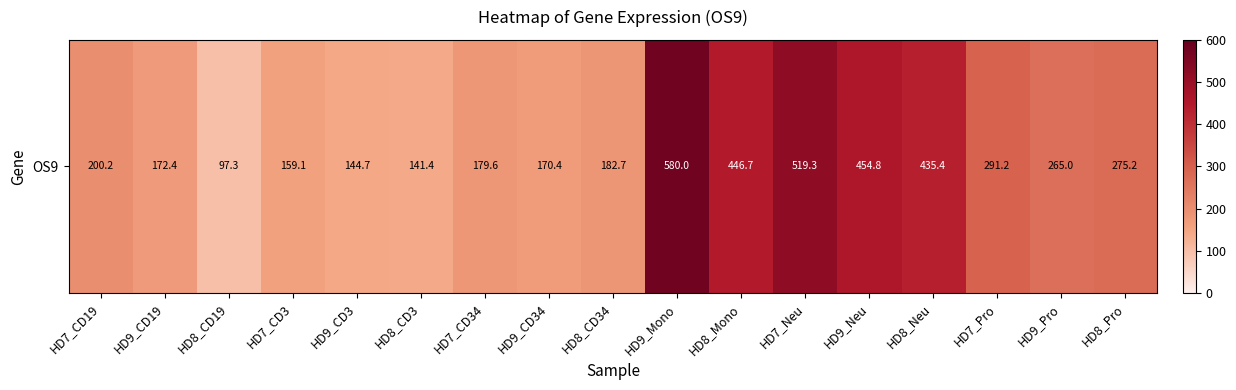

Reading right to left, transcribe all the data shown in this chart.

275.2	265.0	291.2	435.4	454.8	519.3	446.7	580.0	182.7	170.4	179.6	141.4	144.7	159.1	97.3	172.4	200.2